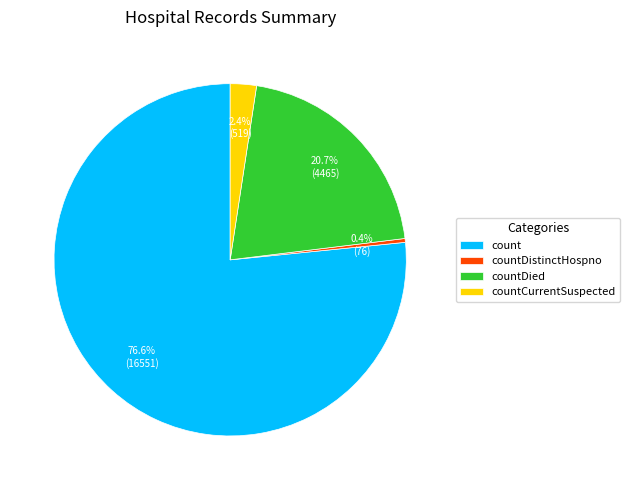

Does any single category account for the majority?

Yes